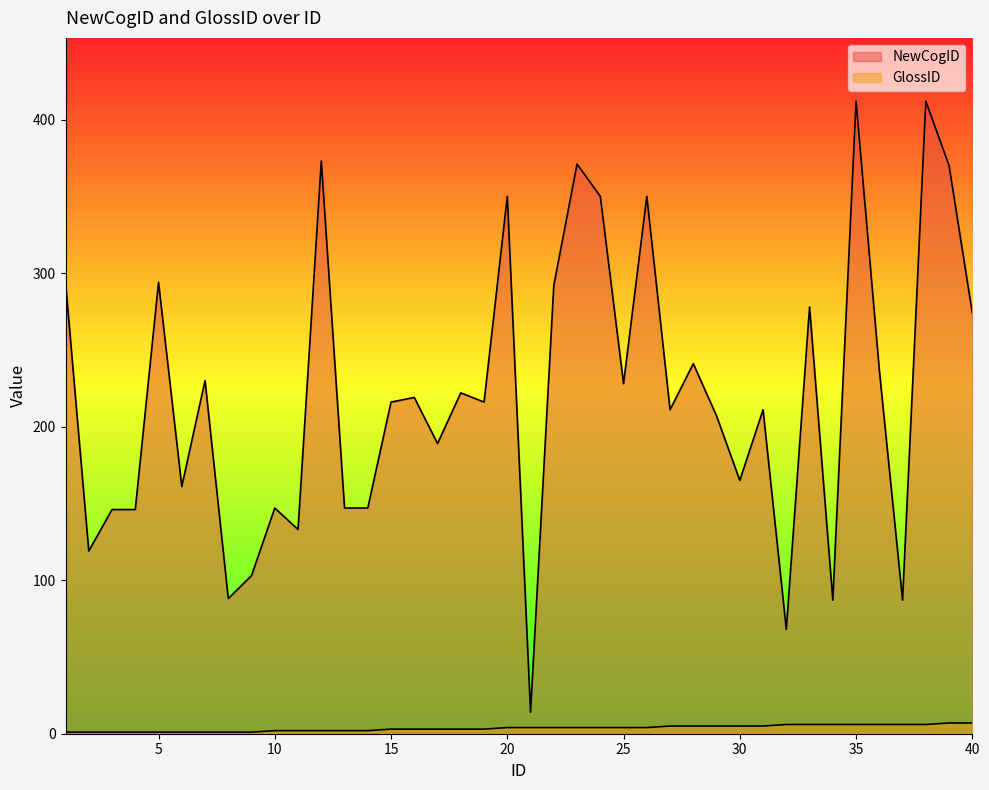

Where does the NewCogID series first go above 216?

1